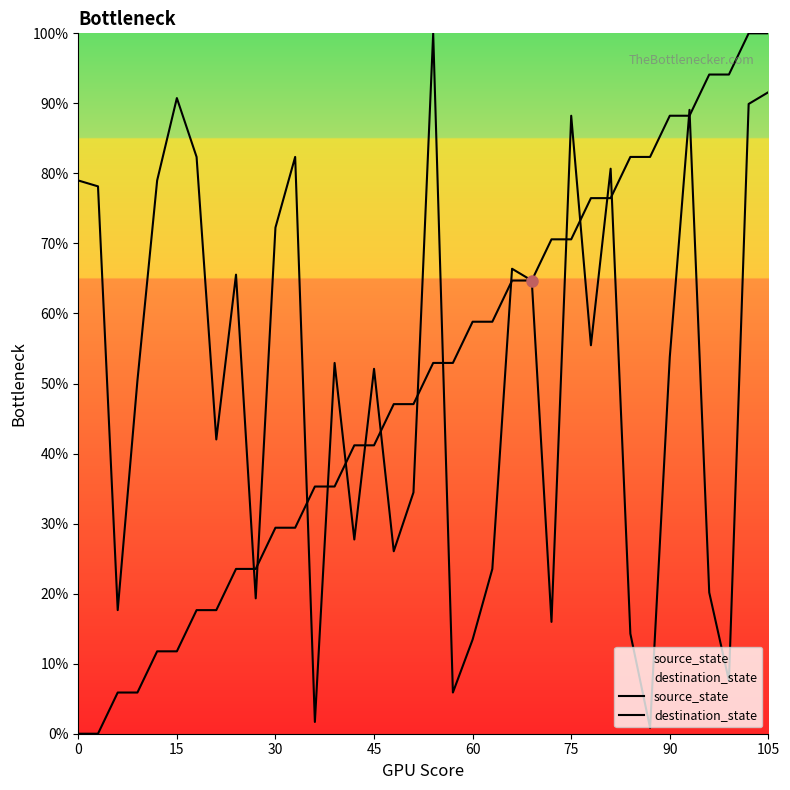

What is the sum of all source_state values?

1800.0